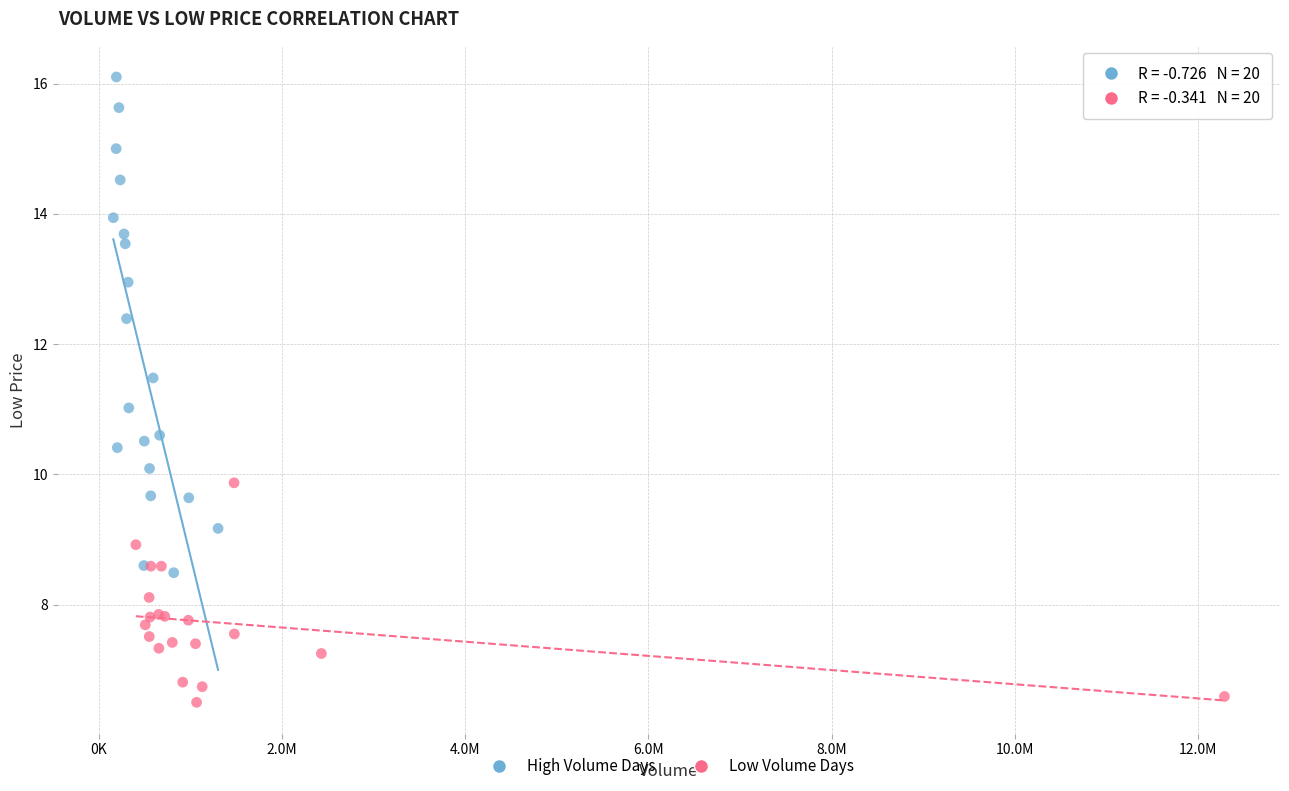

Which series reaches the minimum Y coordinate?

Low Volume Days